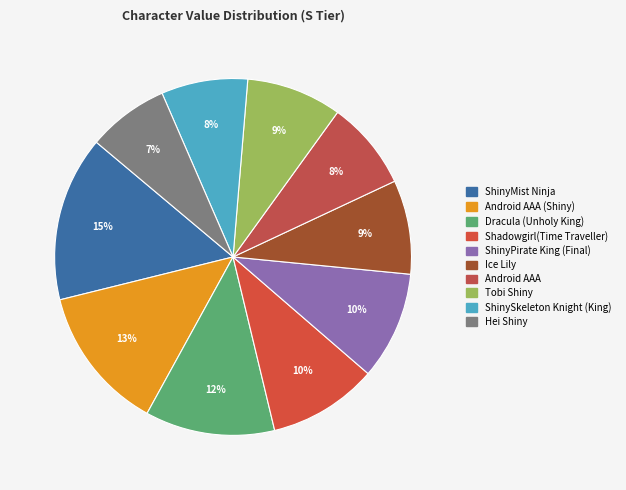

Which slice is the largest?

ShinyMist Ninja